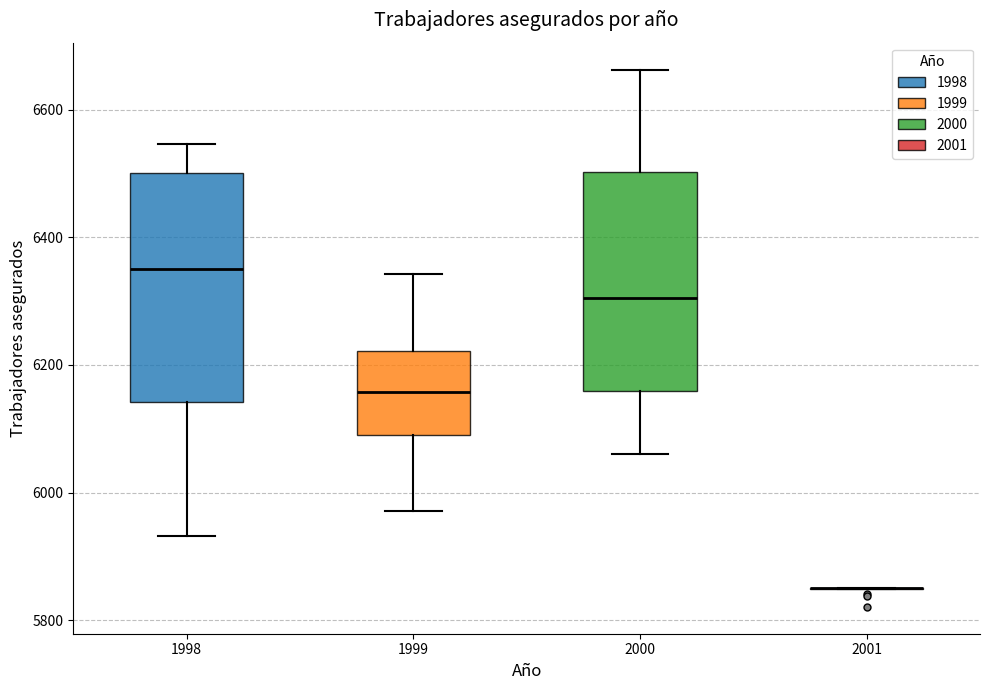

Where does the lower whisker of the box at x = 1998 end on the y-axis? The values are not printed on the chart, so give them approximately, as read against the axis.

5940